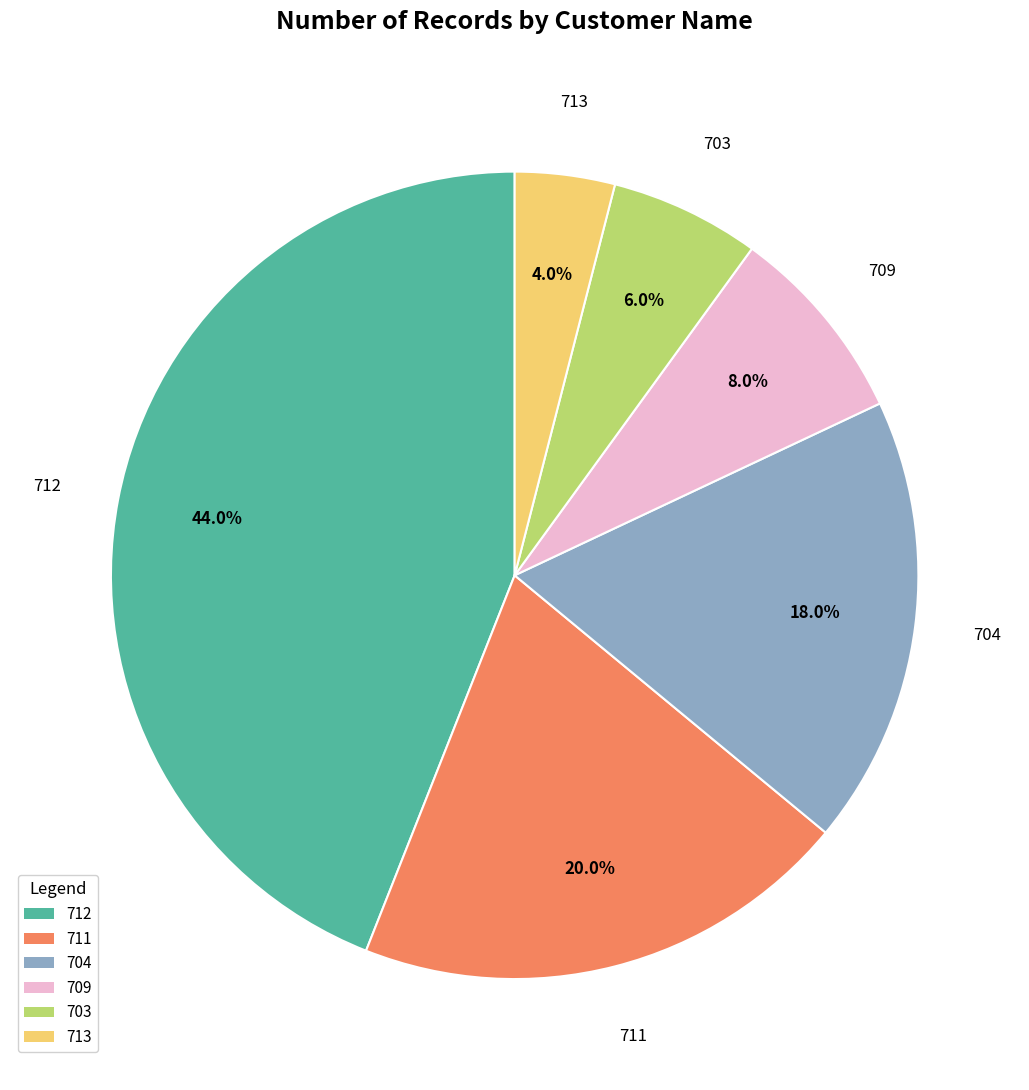

How many slices are in this pie chart?

6